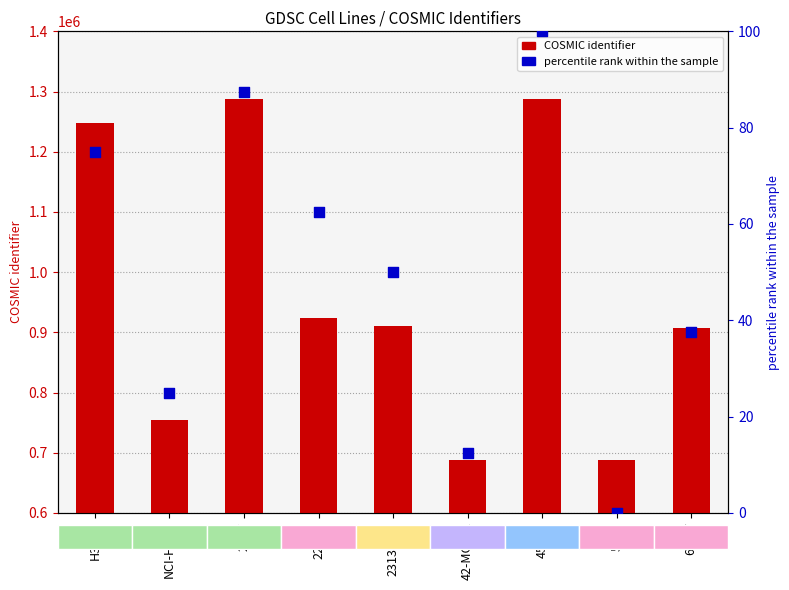

At which category is the sum across all series the highest?

451Lu